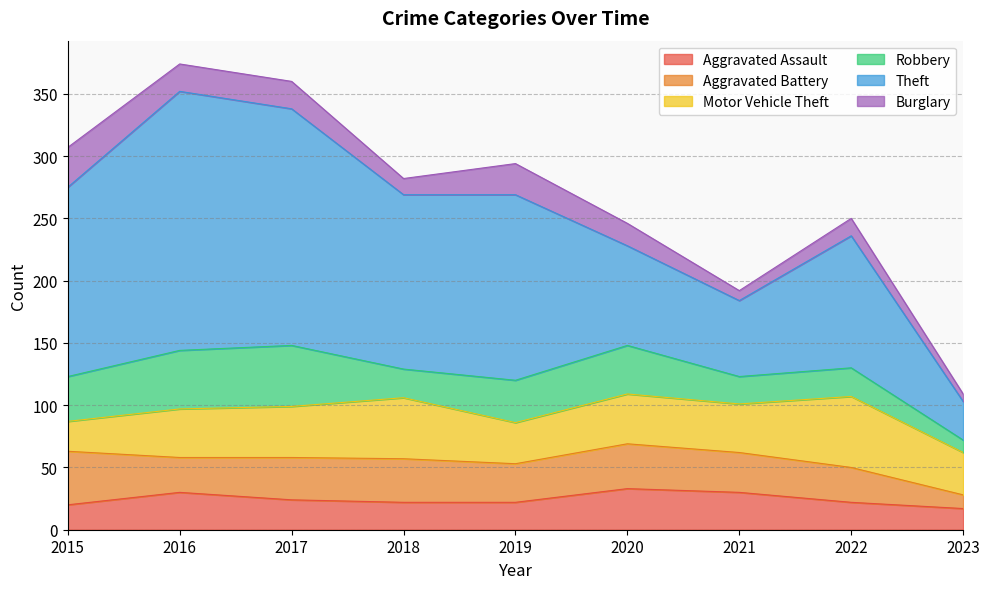

Rank the categories by Robbery value from lowest to highest.

2023, 2021, 2018, 2022, 2019, 2015, 2020, 2016, 2017